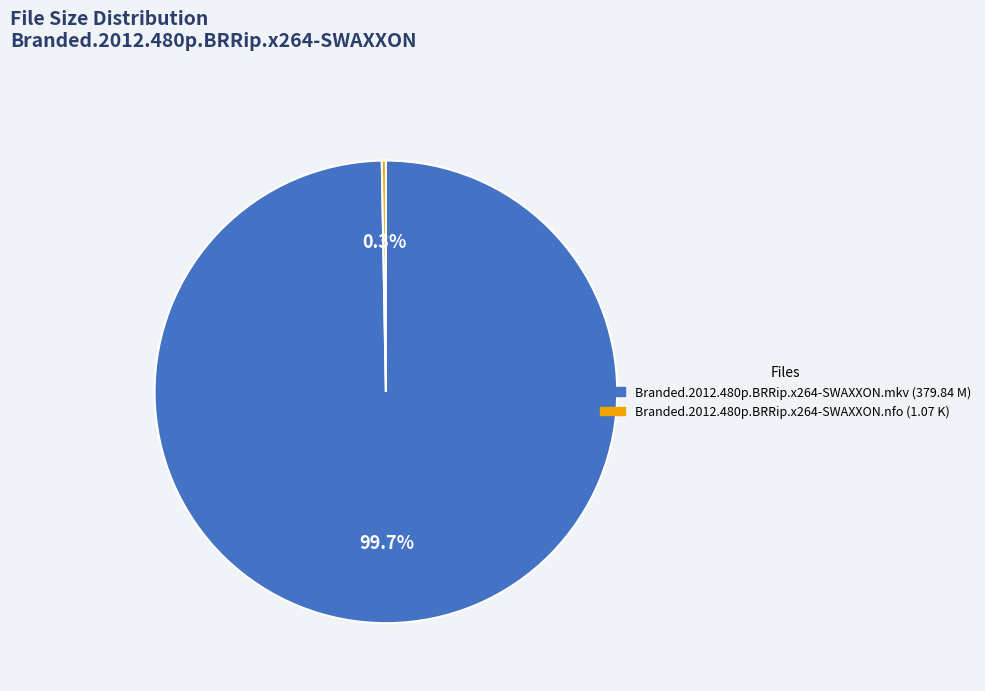

What is the largest slice in the pie chart?

Branded.2012.480p.BRRip.x264-SWAXXON.mkv (379.84 M)